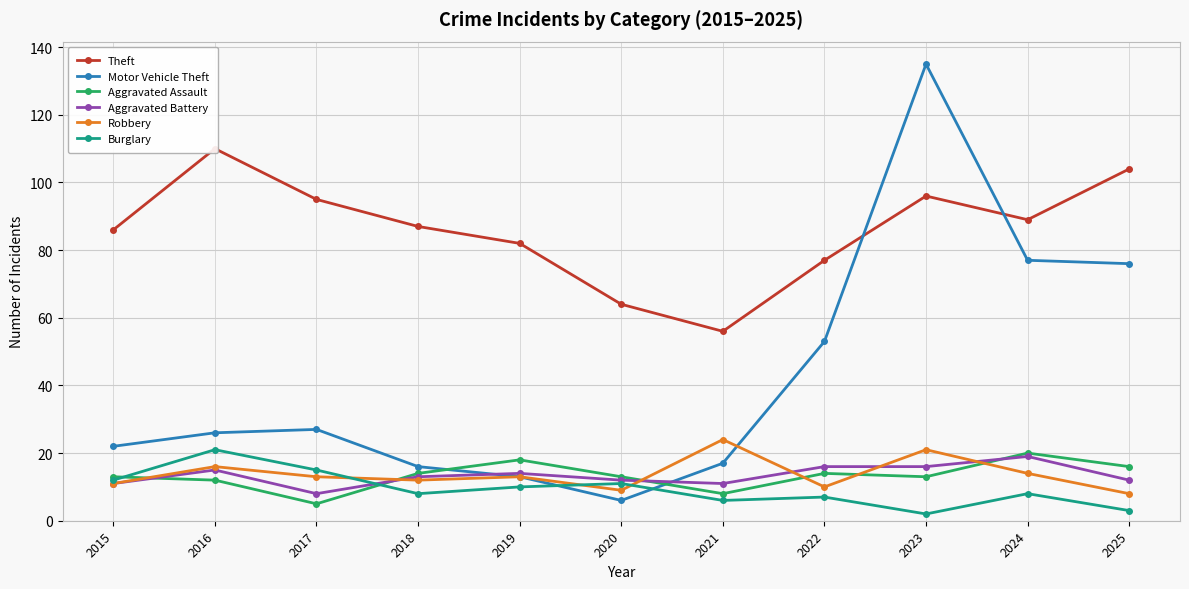

Which series has the largest range (max minus min)?

Motor Vehicle Theft